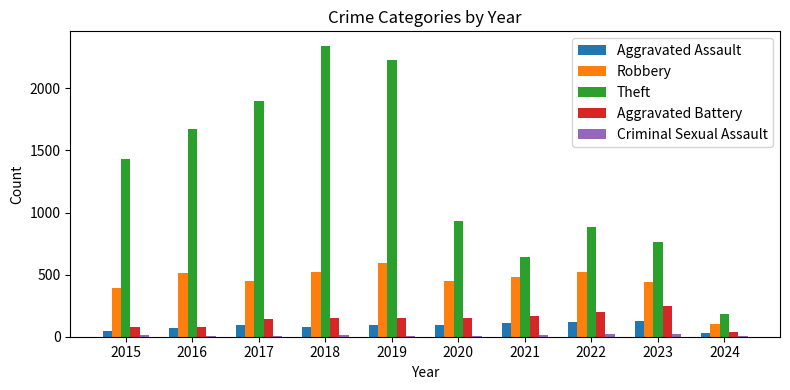

What is the greatest value displayed?

2342